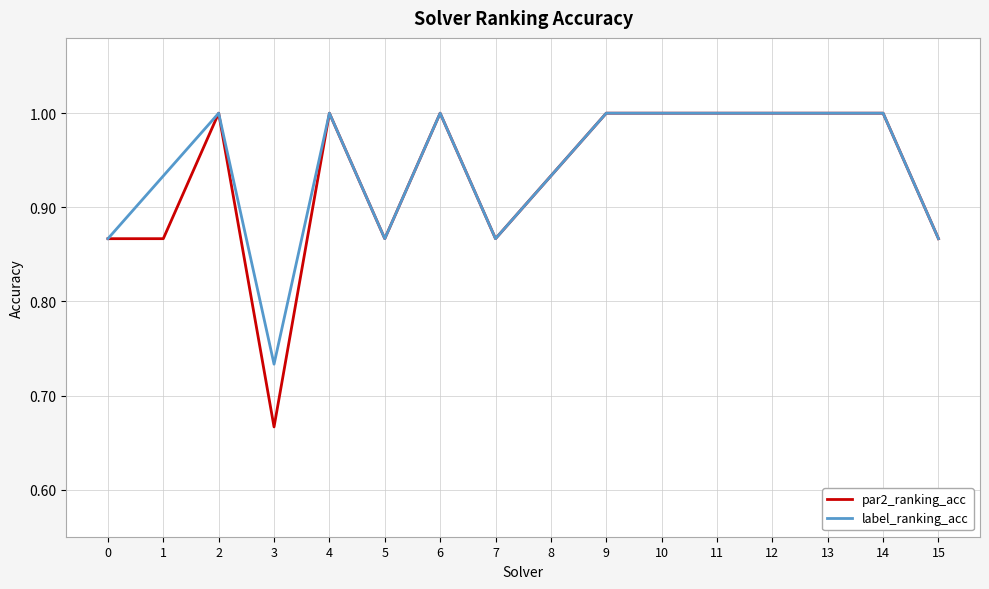

What is the total value across all series at 10?

2.0